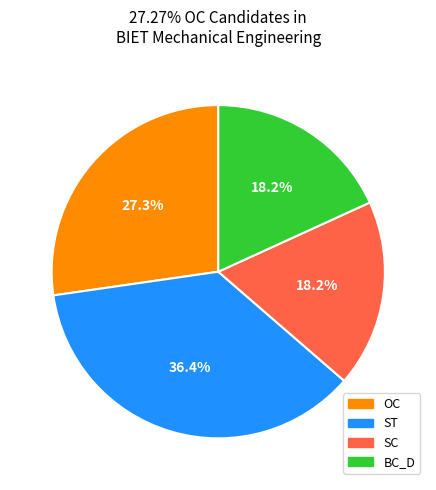

How many segments does this pie chart have?

4